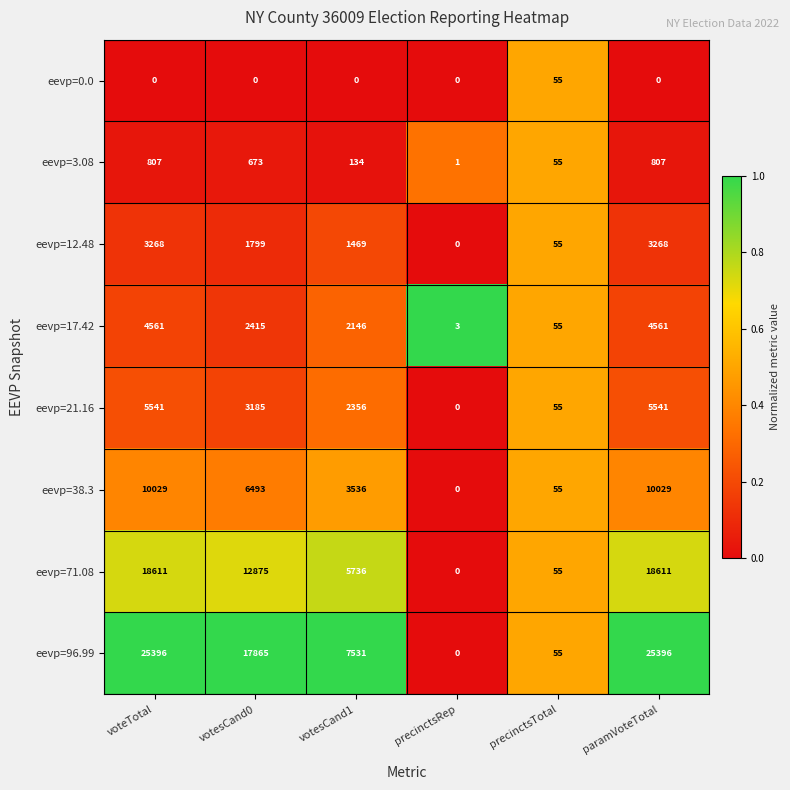

What is the sum of all eevp=96.99 values?

76243